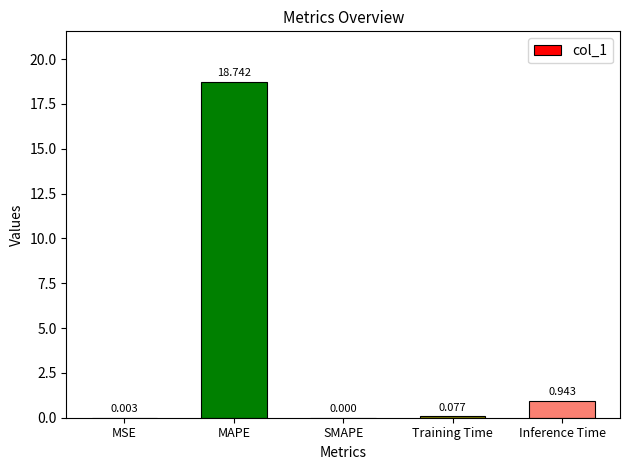

At which category does the chart reach its peak across all series?

MAPE